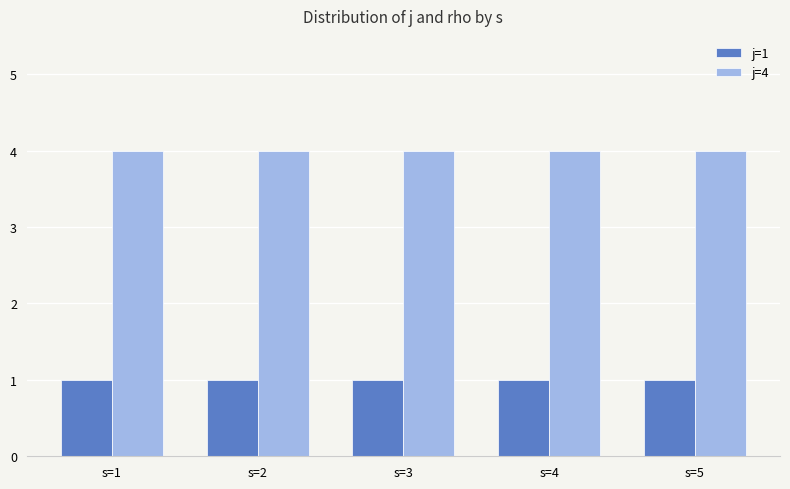

What value does the j=1 series have at s=5?

1